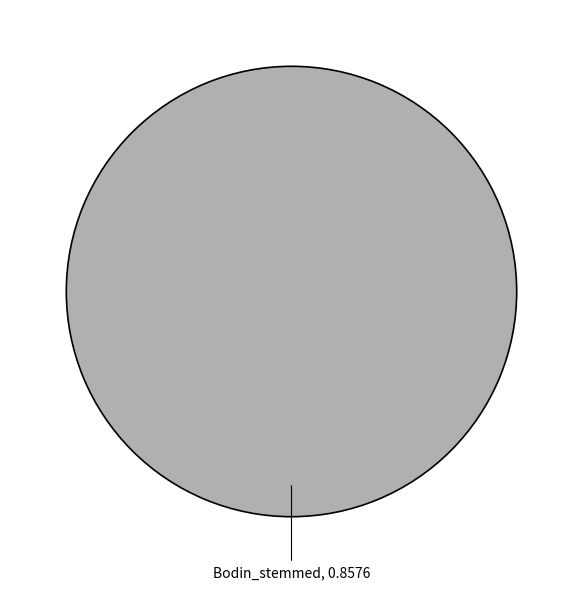

Is it true that Bodin_stemmed is 100% of the pie?

True